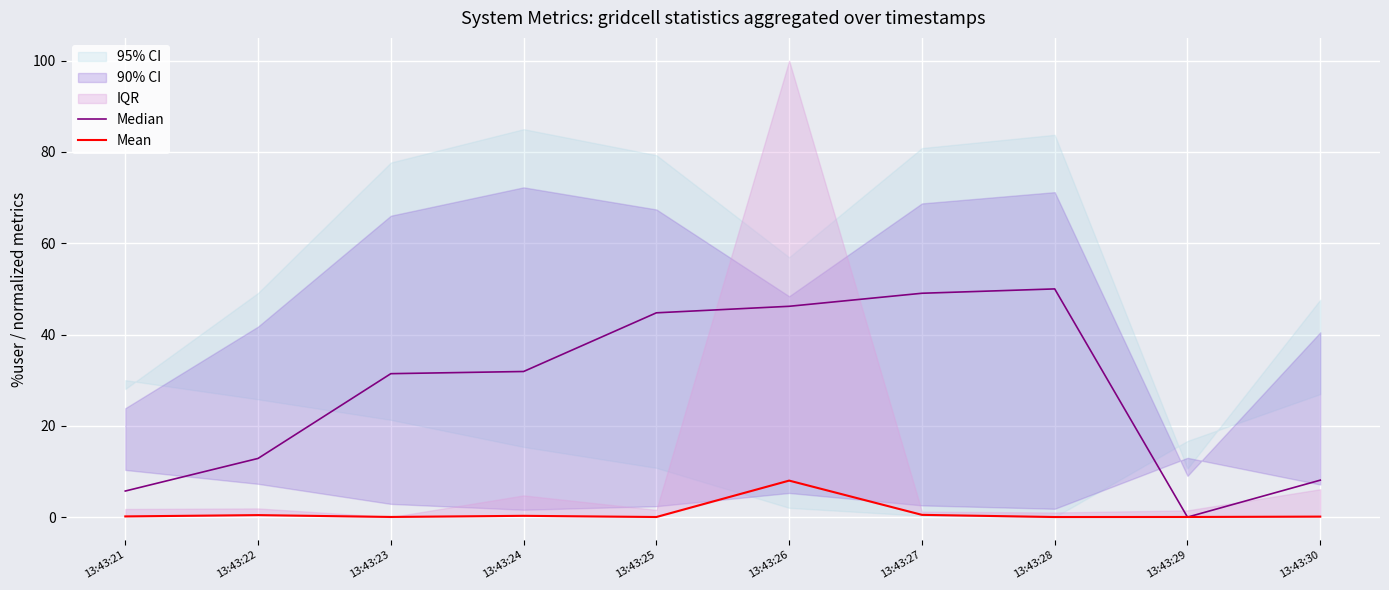

How many lines are shown in the chart?

2